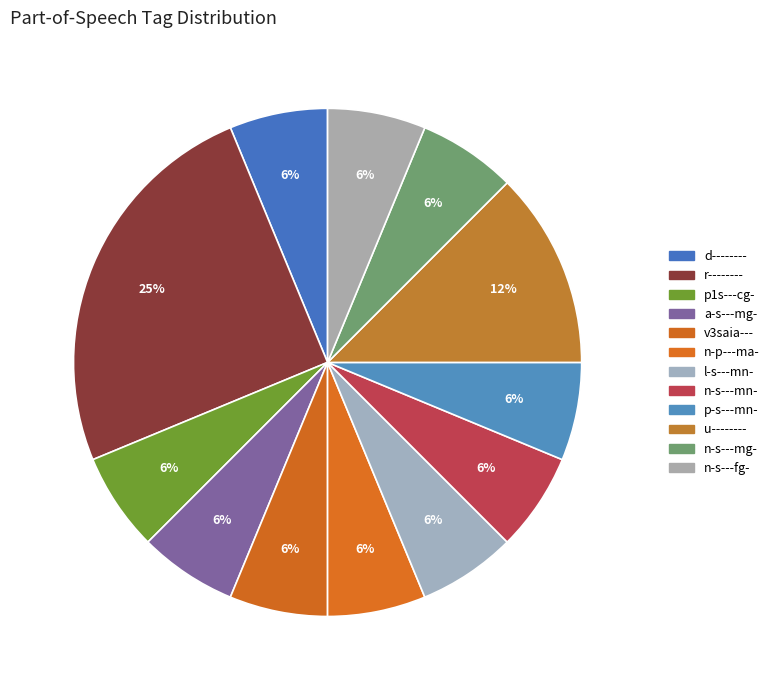

Which slice is the largest?

r--------